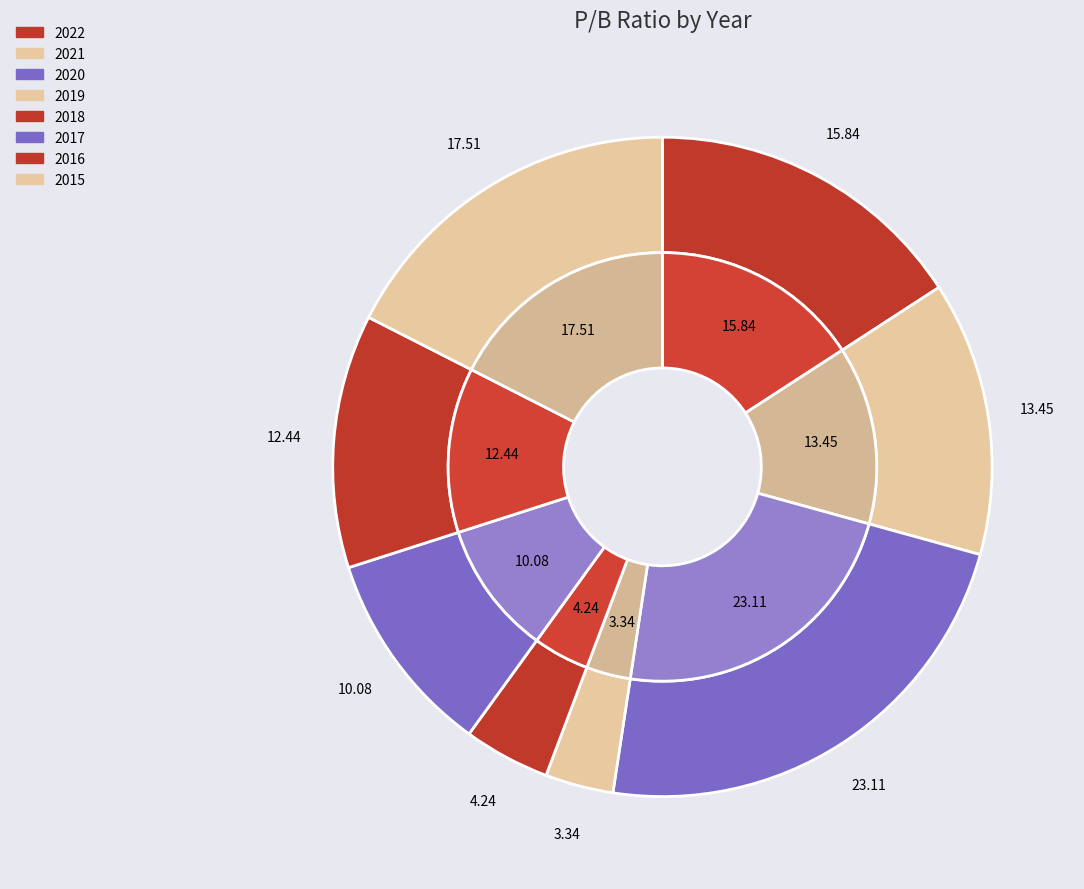

What is the largest slice in the pie chart?

2020